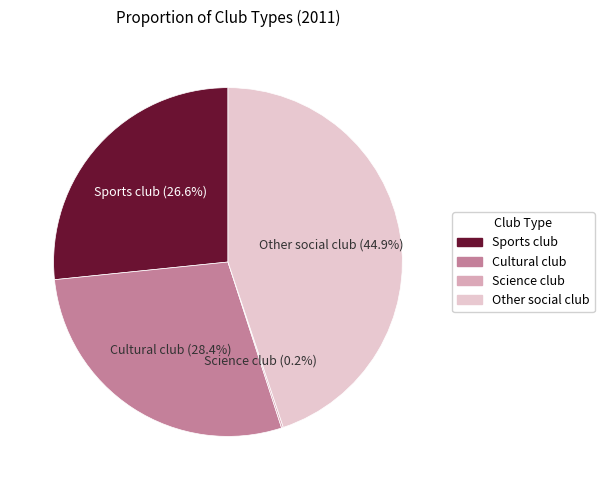

The Sports club slice represents 35% of the pie. True or false?

False